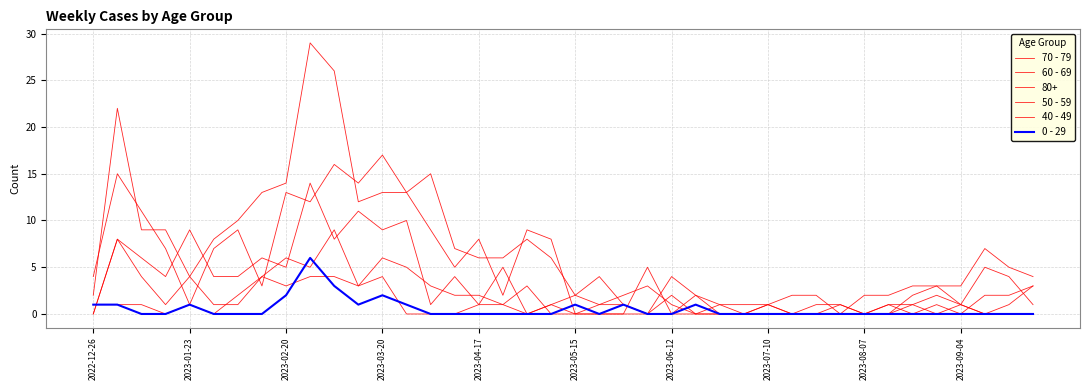

At which category does 50 - 59 reach its first local peak?

2023-01-23